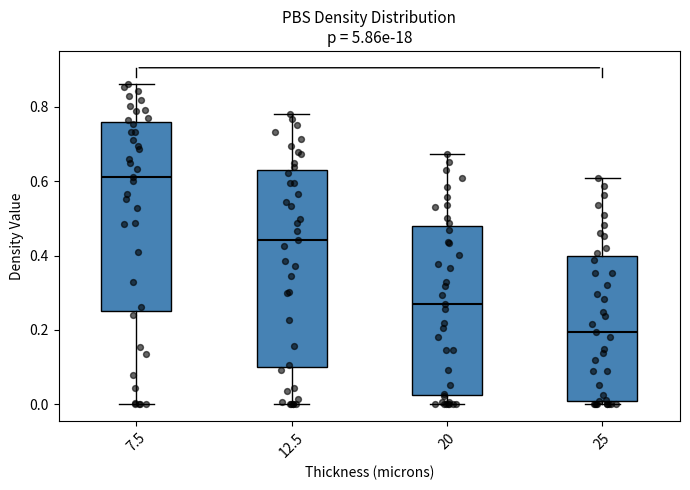

Which box is the tallest, from its lower edge to its upper edge?

12.5